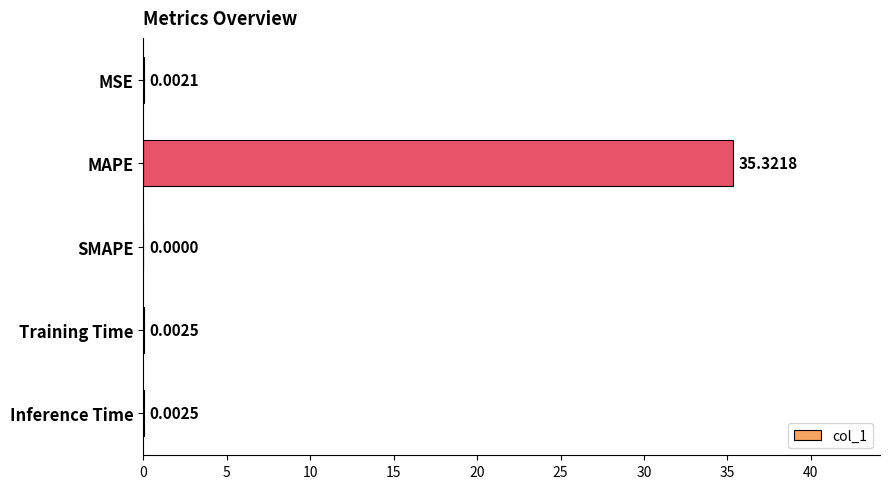

What is the sum of all values?

35.3